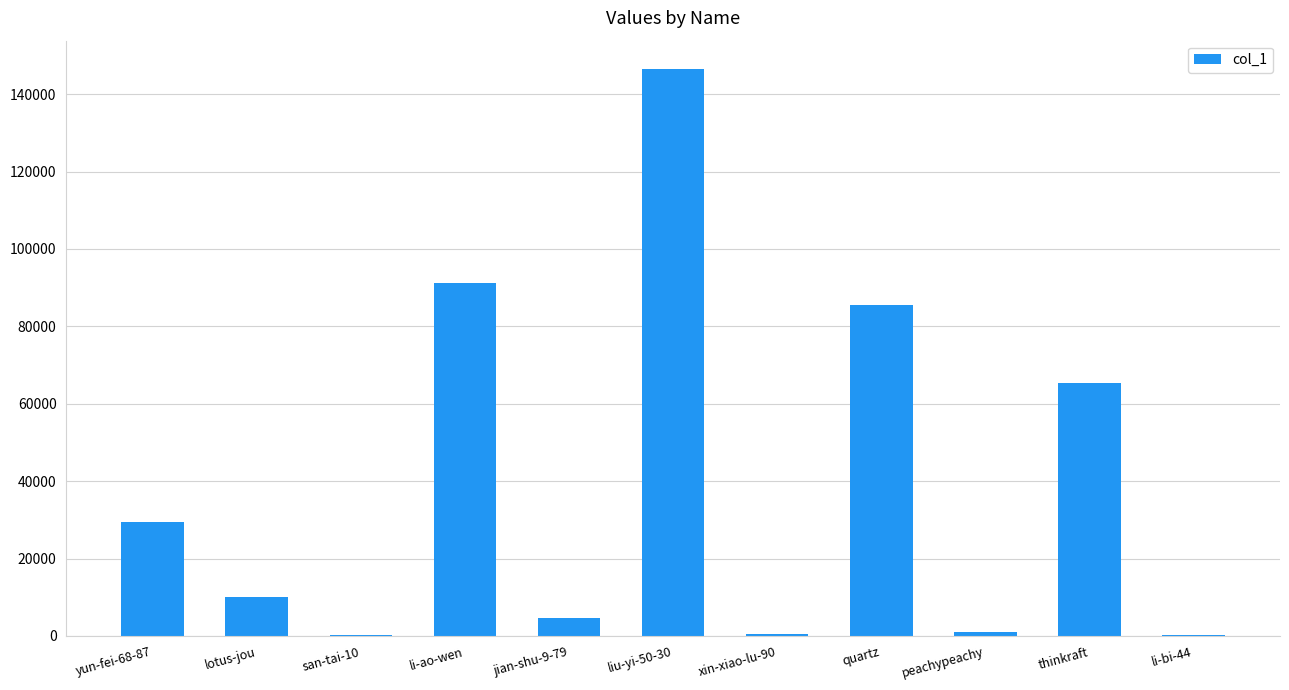

At which category does the chart reach its peak across all series?

liu-yi-50-30